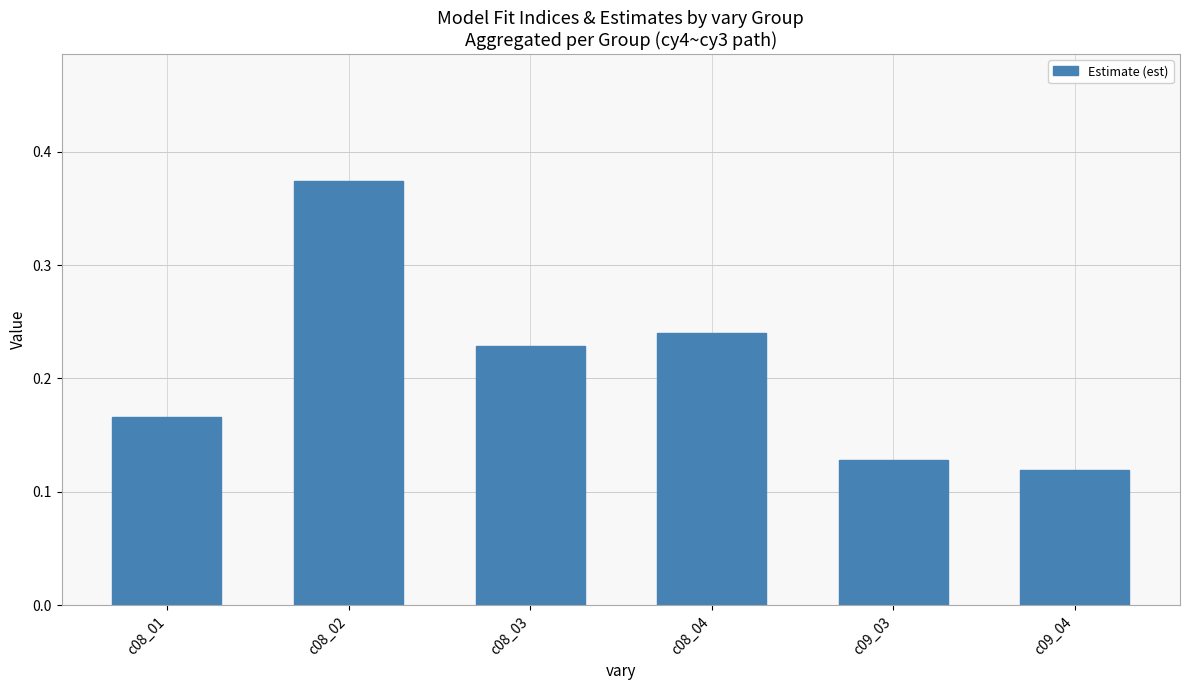

What is the sum of all values?

1.3